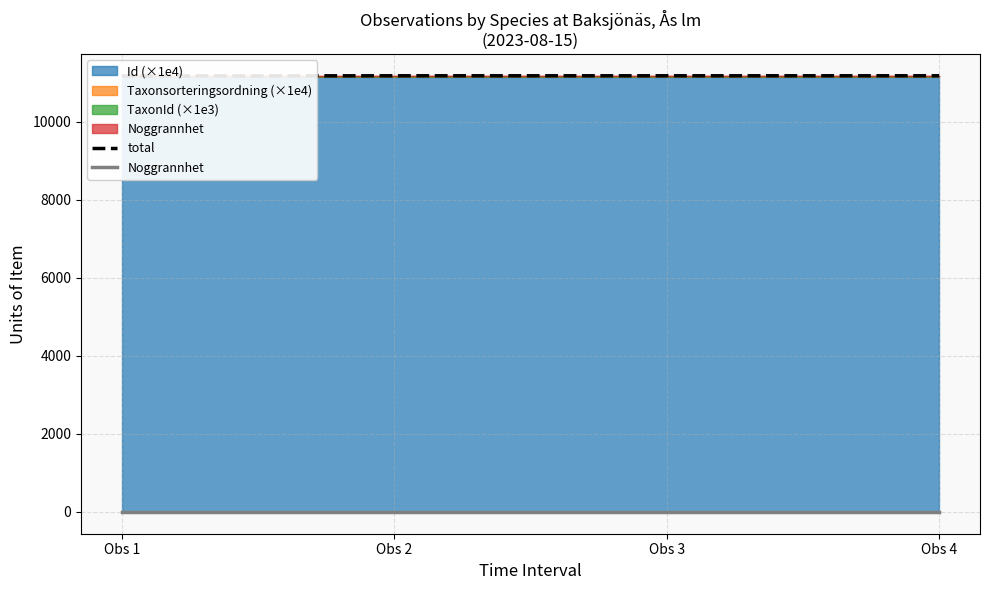

At which category is the sum across all series the highest?

Obs 4